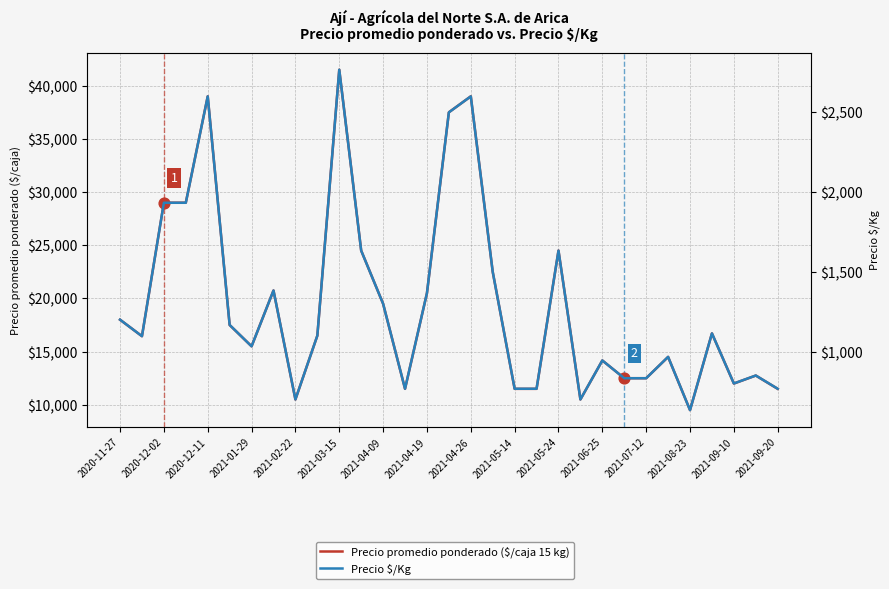

What are all the series names shown in the legend?

Precio promedio ponderado ($/caja 15 kg), Precio \$/Kg